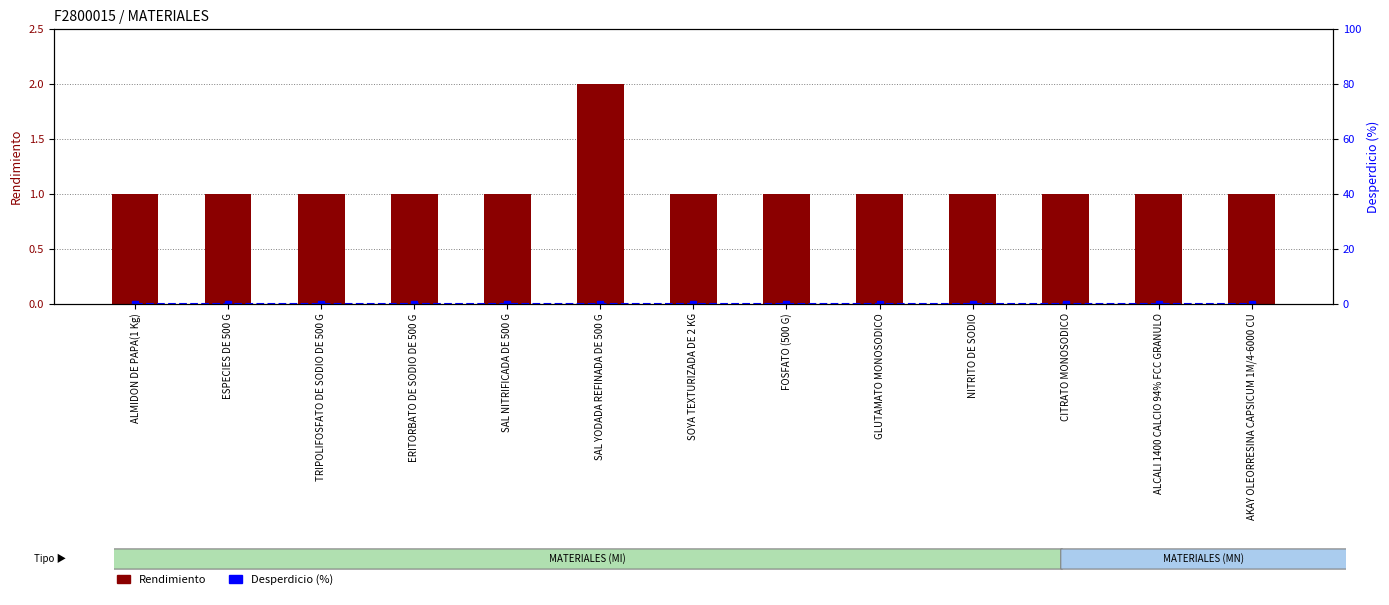

Reading left to right, transcribe all the data shown in this chart.

Rendimiento: ALMIDON DE PAPA(1 Kg)=1	ESPECIES DE 500 G=1	TRIPOLIFOSFATO DE SODIO DE 500 G=1	ERITORBATO DE SODIO DE 500 G=1	SAL NITRIFICADA DE 500 G=1	SAL YODADA REFINADA DE 500 G=2	SOYA TEXTURIZADA DE 2 KG=1	FOSFATO (500 G)=1	GLUTAMATO MONOSODICO=1	NITRITO DE SODIO=1	CITRATO MONOSODICO=1	ALCALI 1400 CALCIO 94% FCC GRANULO=1	AKAY OLEORRESINA CAPSICUM 1M/4-6000 CU=1
Desperdicio (%): ALMIDON DE PAPA(1 Kg)=0	ESPECIES DE 500 G=0	TRIPOLIFOSFATO DE SODIO DE 500 G=0	ERITORBATO DE SODIO DE 500 G=0	SAL NITRIFICADA DE 500 G=0	SAL YODADA REFINADA DE 500 G=0	SOYA TEXTURIZADA DE 2 KG=0	FOSFATO (500 G)=0	GLUTAMATO MONOSODICO=0	NITRITO DE SODIO=0	CITRATO MONOSODICO=0	ALCALI 1400 CALCIO 94% FCC GRANULO=0	AKAY OLEORRESINA CAPSICUM 1M/4-6000 CU=0